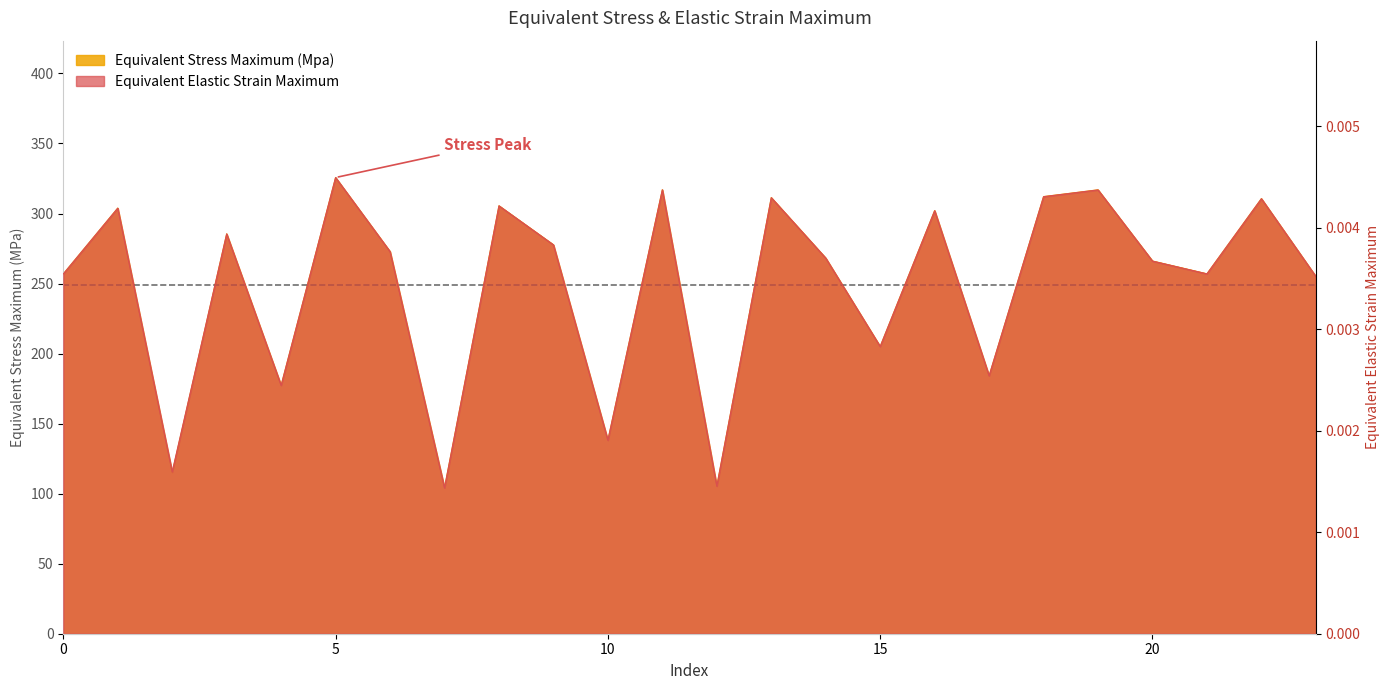

True or false: Equivalent Stress Maximum (Mpa) has a value of 163.6 at 20.

False